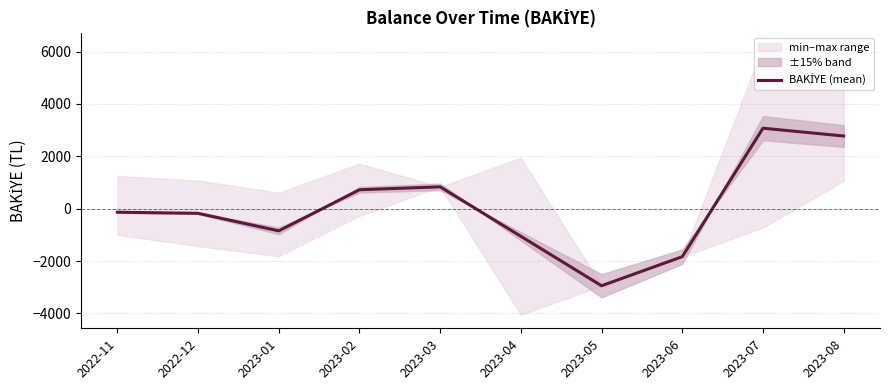

List the labels in order of value, smallest first.

2023-05, 2023-06, 2023-04, 2023-01, 2022-12, 2022-11, 2023-02, 2023-03, 2023-08, 2023-07